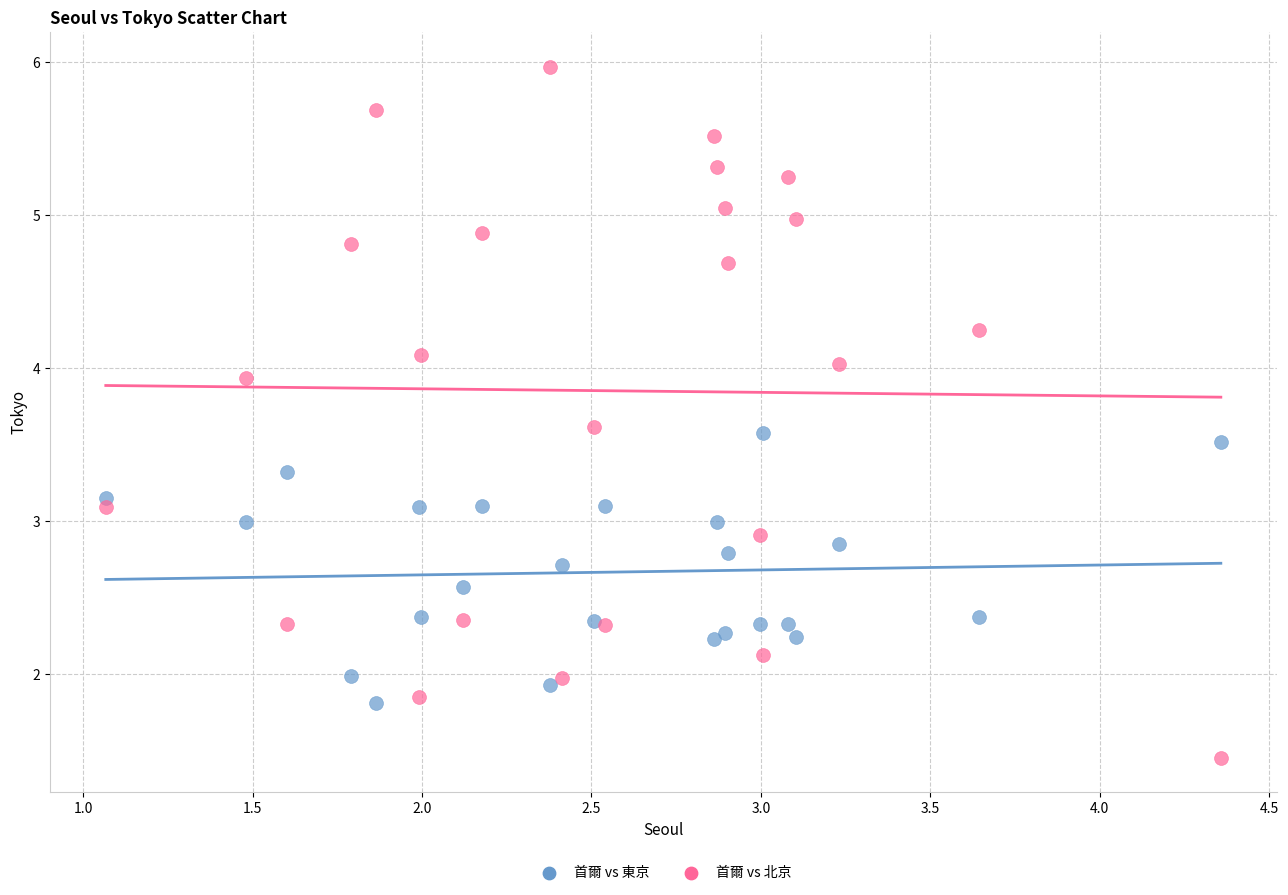

What are all the series names shown in the legend?

首爾 vs 東京, 首爾 vs 北京